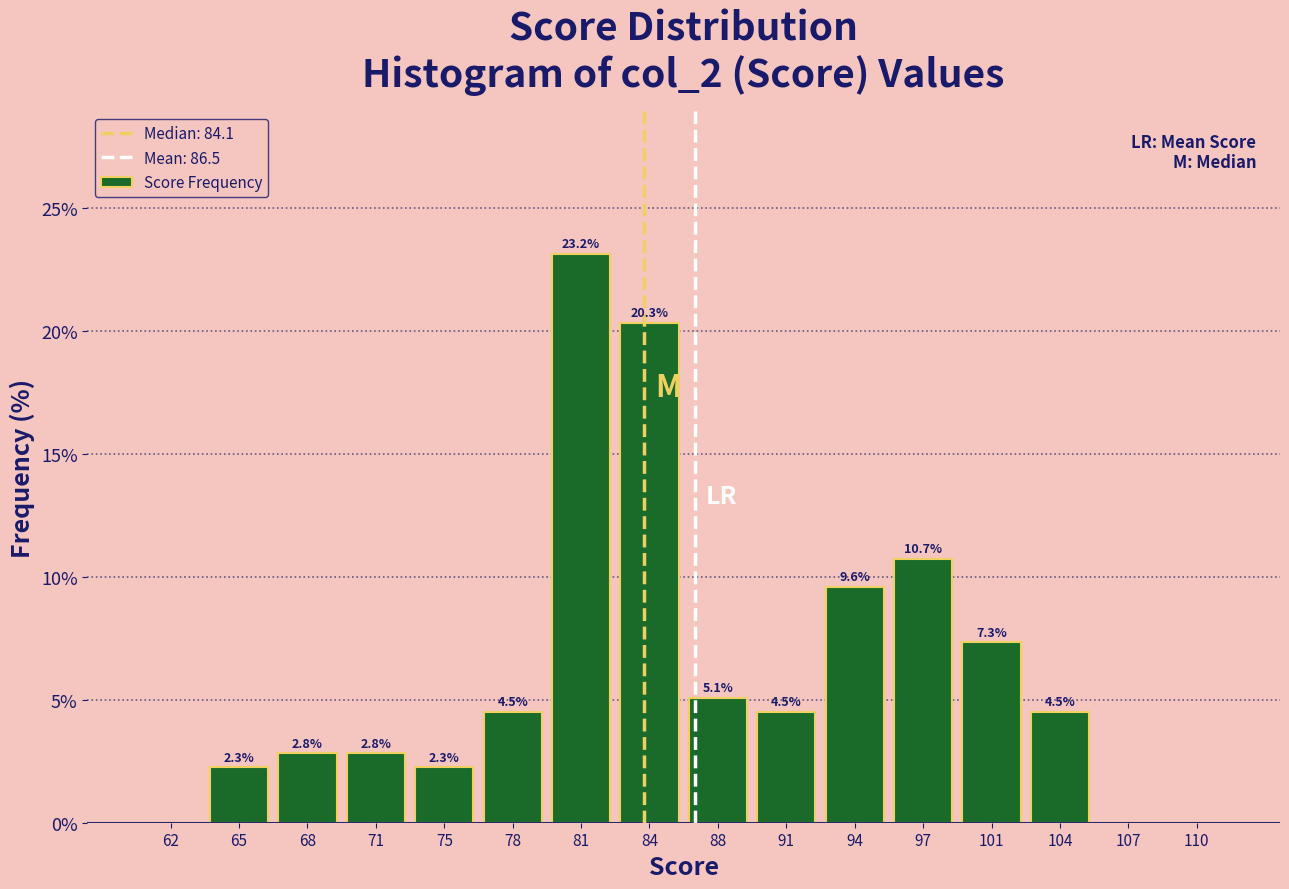

Which range on the x-axis has the tallest bar?

79.50 to 82.75